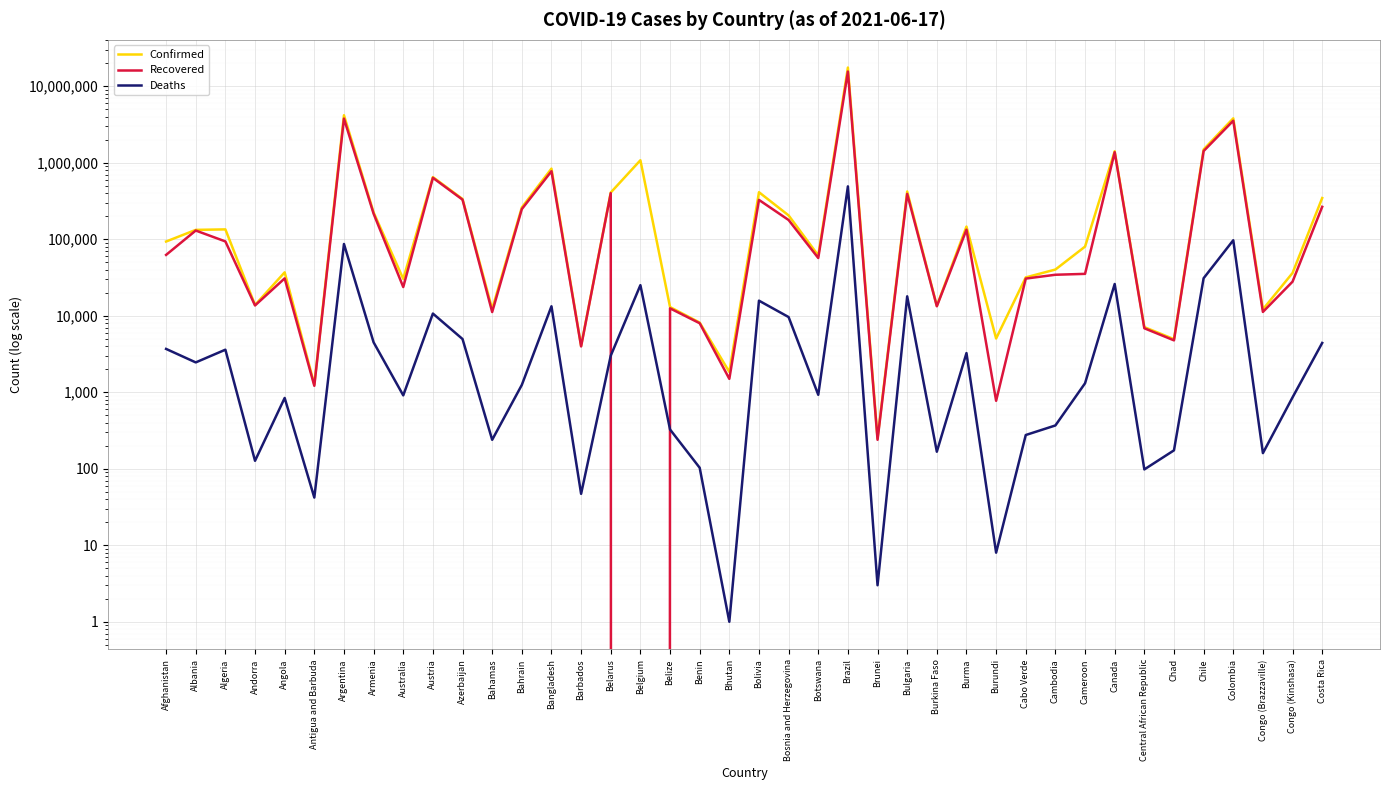

What is the greatest value displayed?

17533221